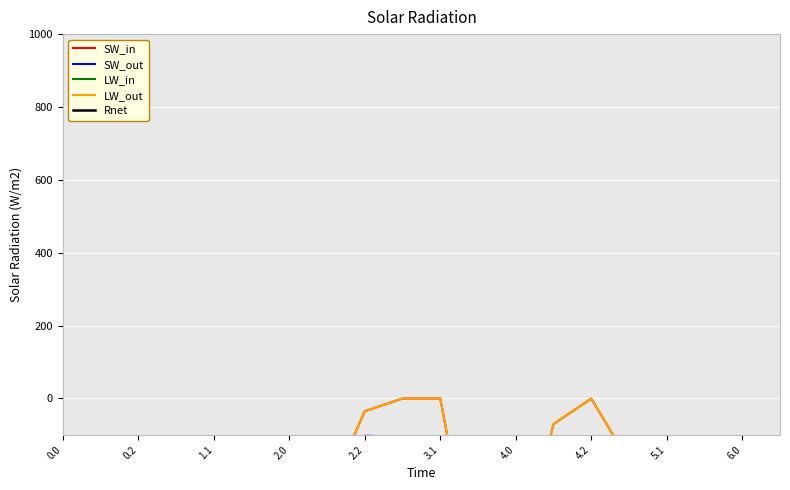

What is the difference between the maximum and minimum values in the SW_in series?

649.2